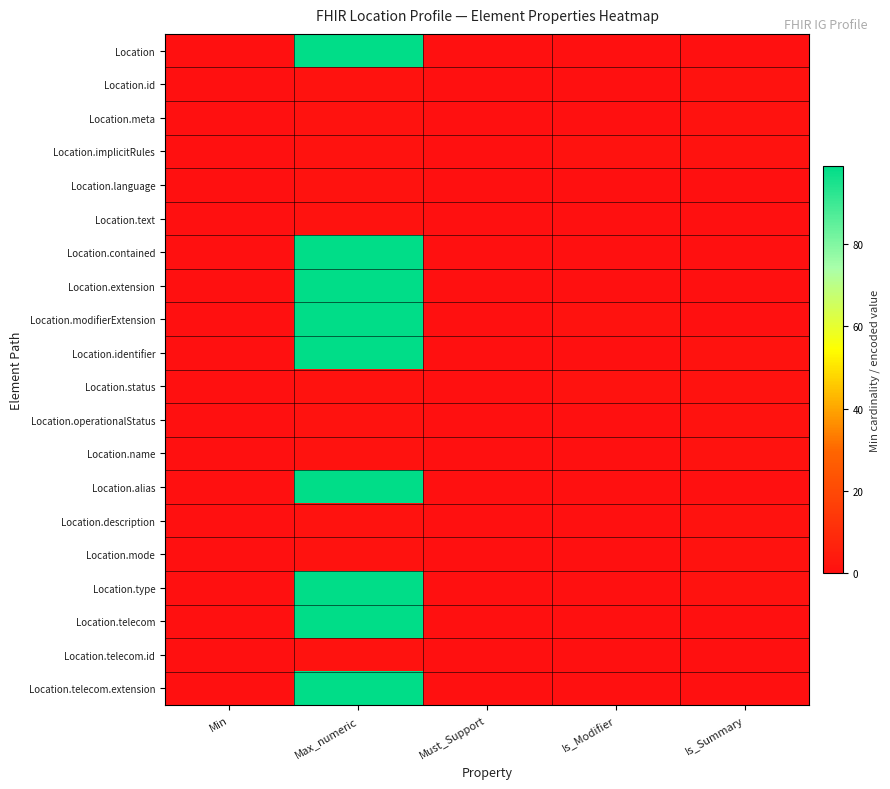

What is the total value across all series at Max_numeric?

902